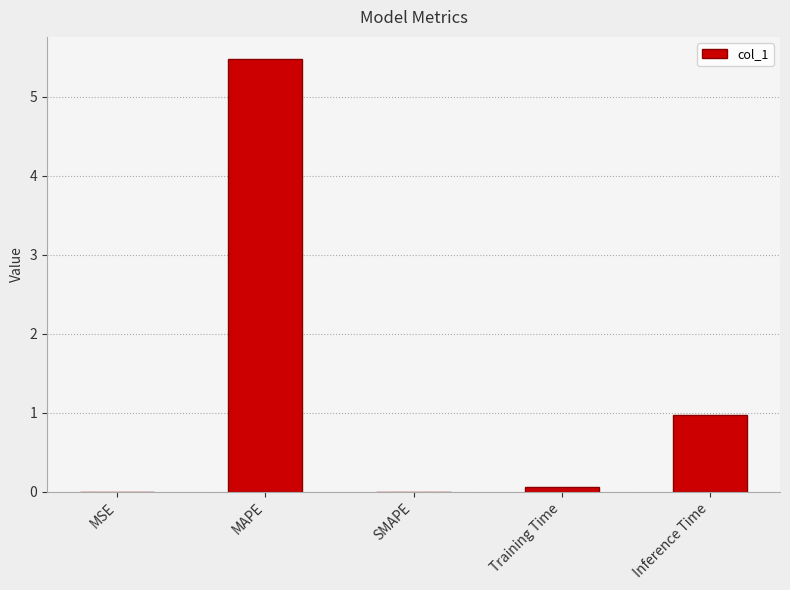

Which label corresponds to the largest value in the chart?

MAPE